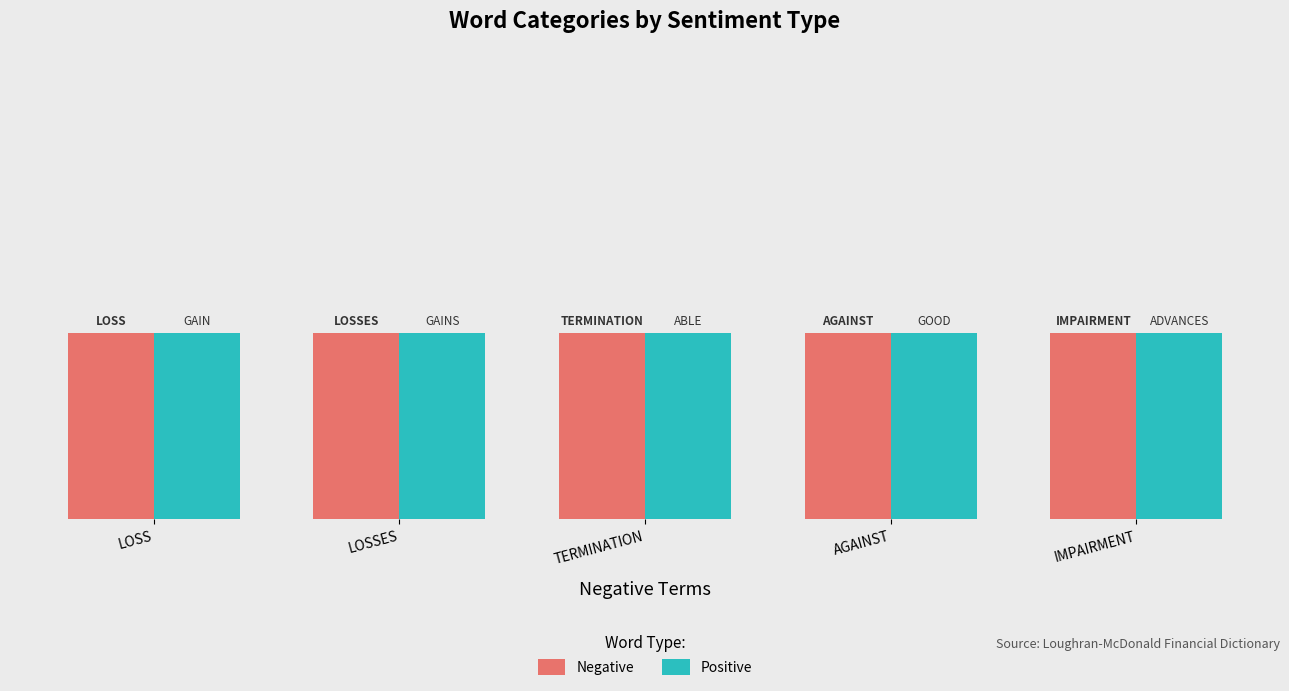

What is the label of the 1st bar from the left?

LOSS